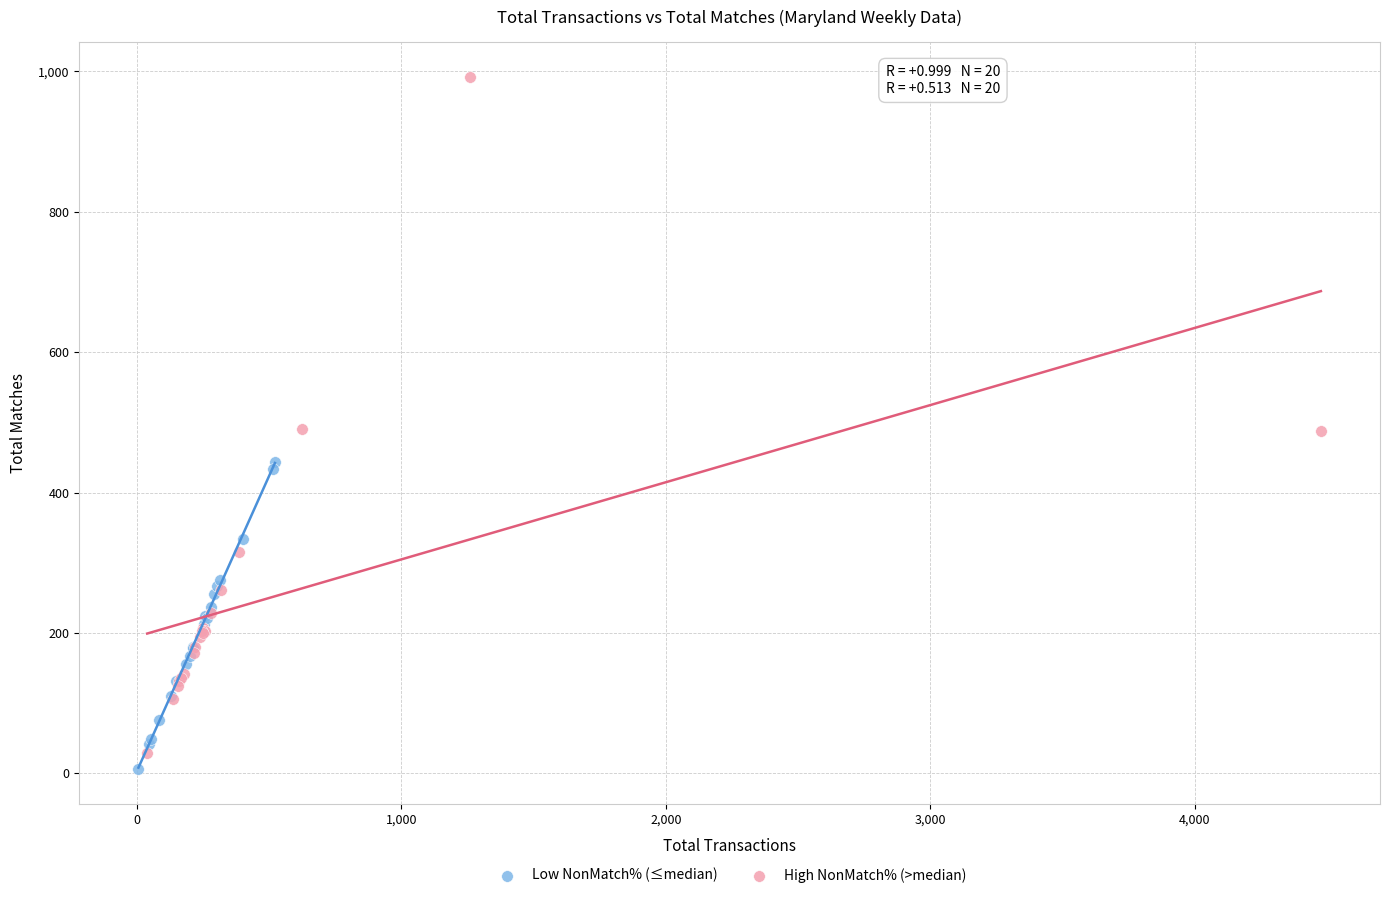

What are all the series names shown in the legend?

Low NonMatch% (≤median), High NonMatch% (>median)